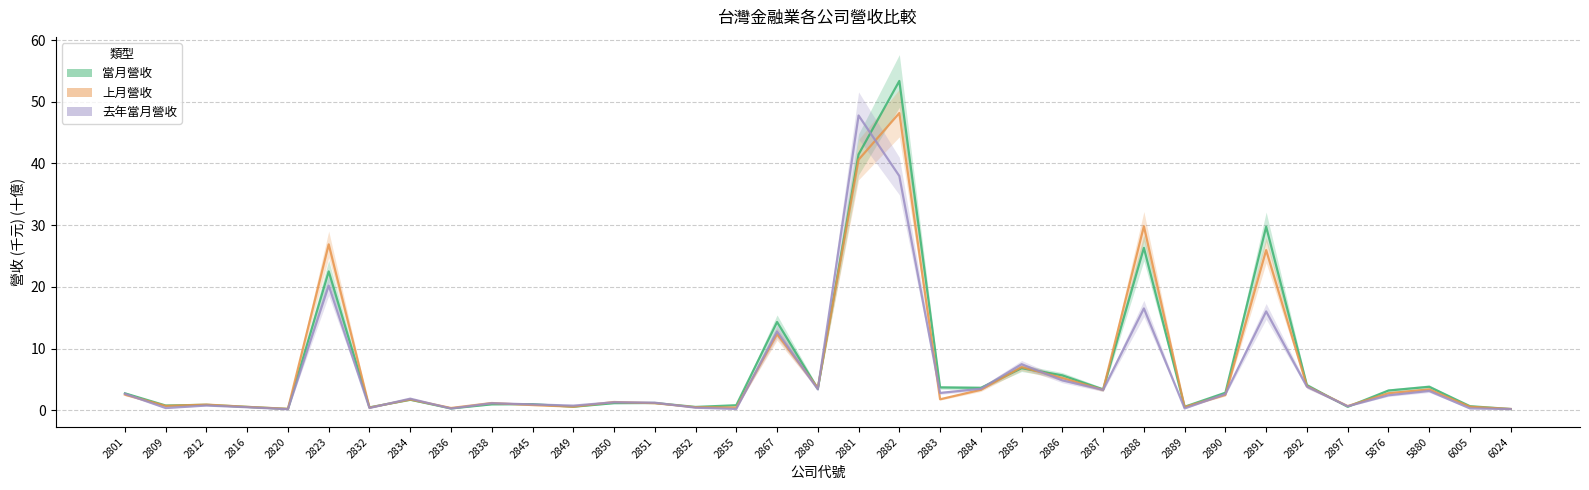

What is the spread (max minus min) of values at 2852?

0.1